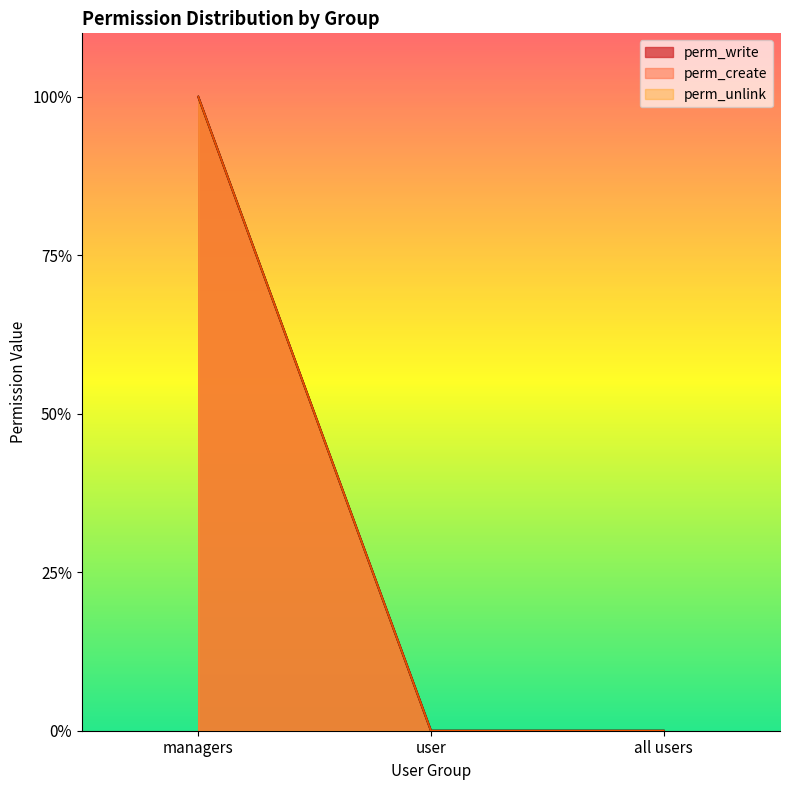

What is the label of the 3rd point from the right?

managers